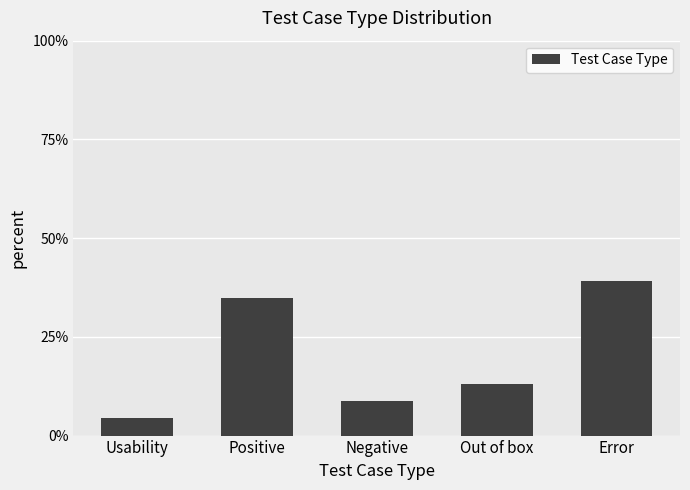

How many categories are shown in the chart?

5